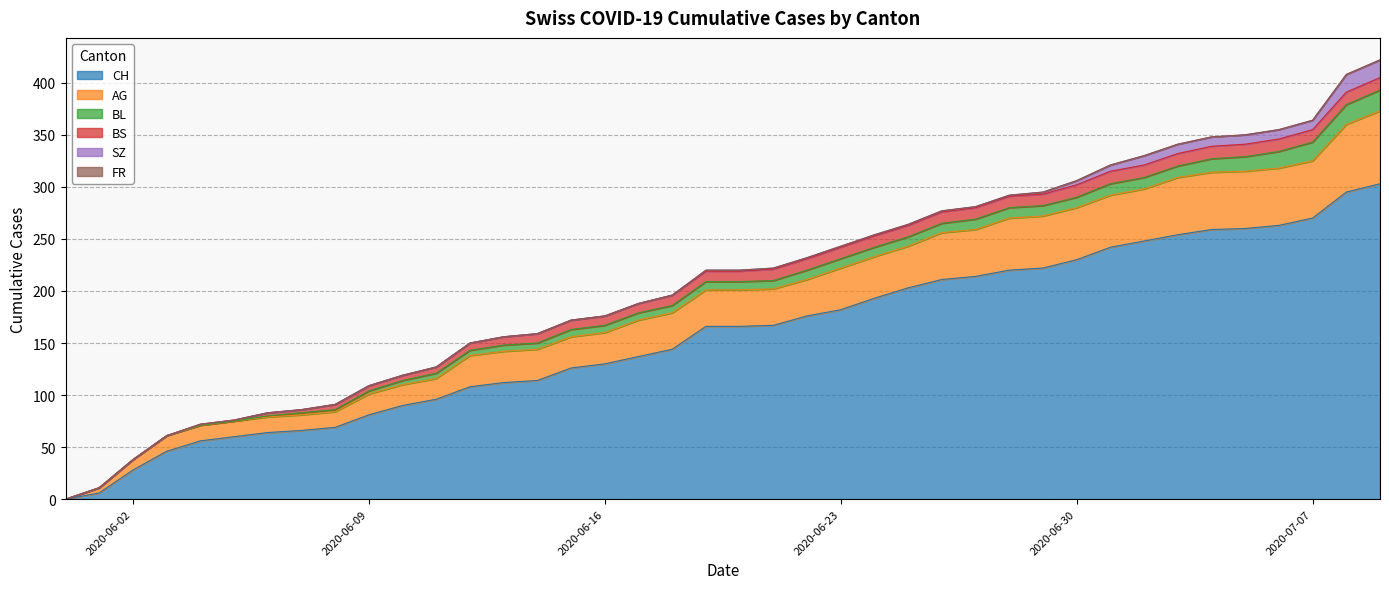

True or false: BS and AG cross at least once.

False